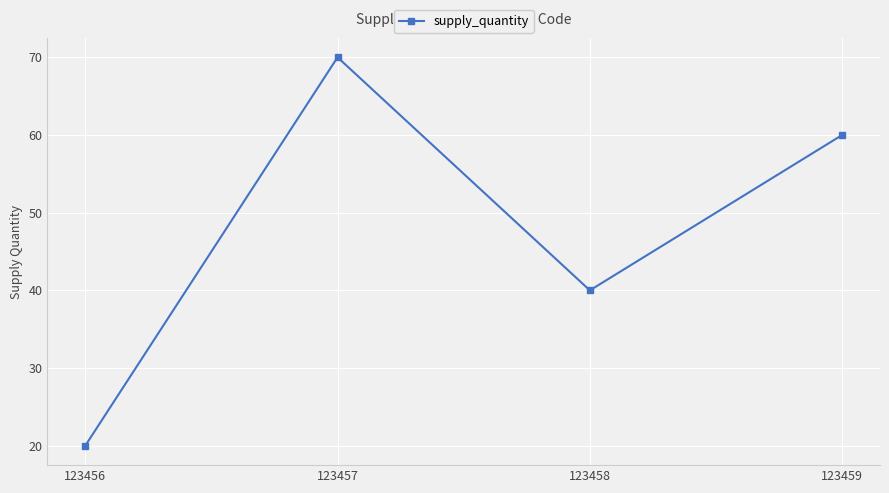

List the labels in order of value, largest first.

123457, 123459, 123458, 123456